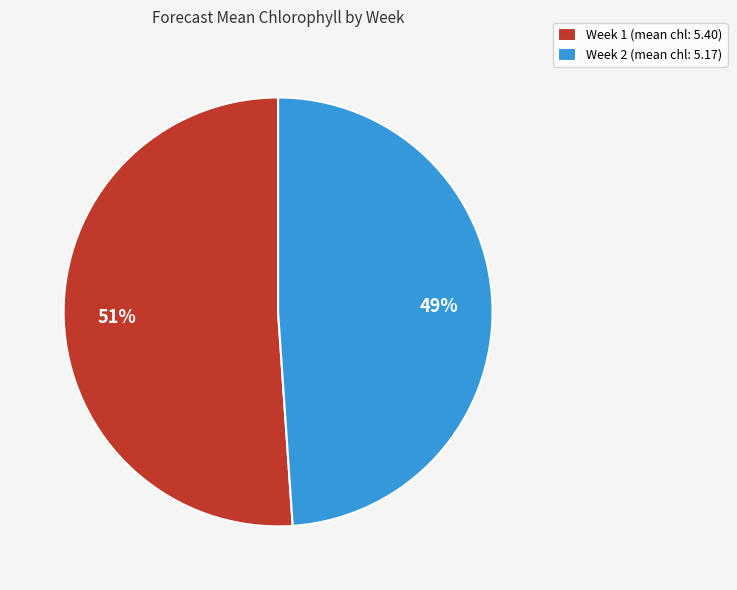

Is it true that Week 1 is 51% of the pie?

True